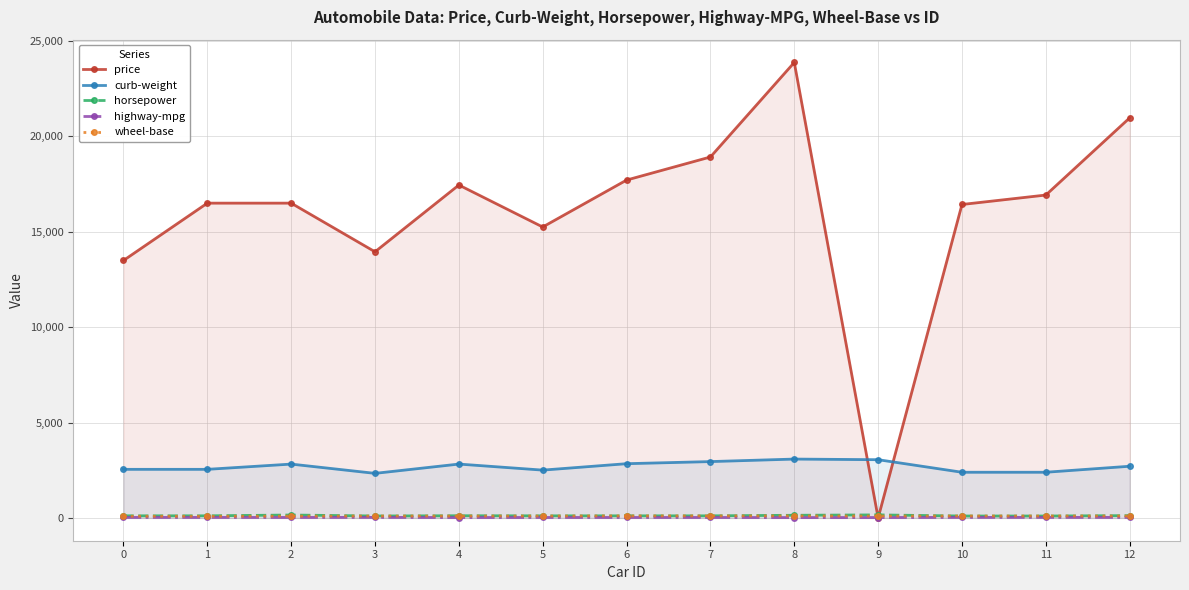

Between 1 and 10, which series saw the biggest shift?

curb-weight